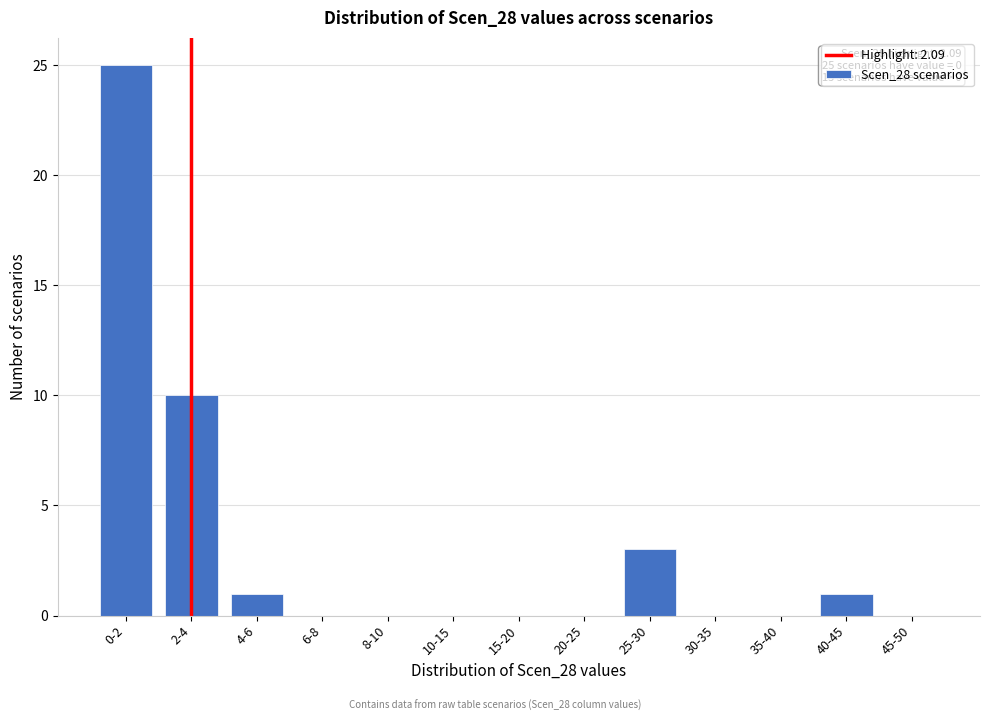

Reading left to right, transcribe all the data shown in this chart.

0-2=25	2-4=10	4-6=1	6-8=0	8-10=0	10-15=0	15-20=0	20-25=0	25-30=3	30-35=0	35-40=0	40-45=1	45-50=0